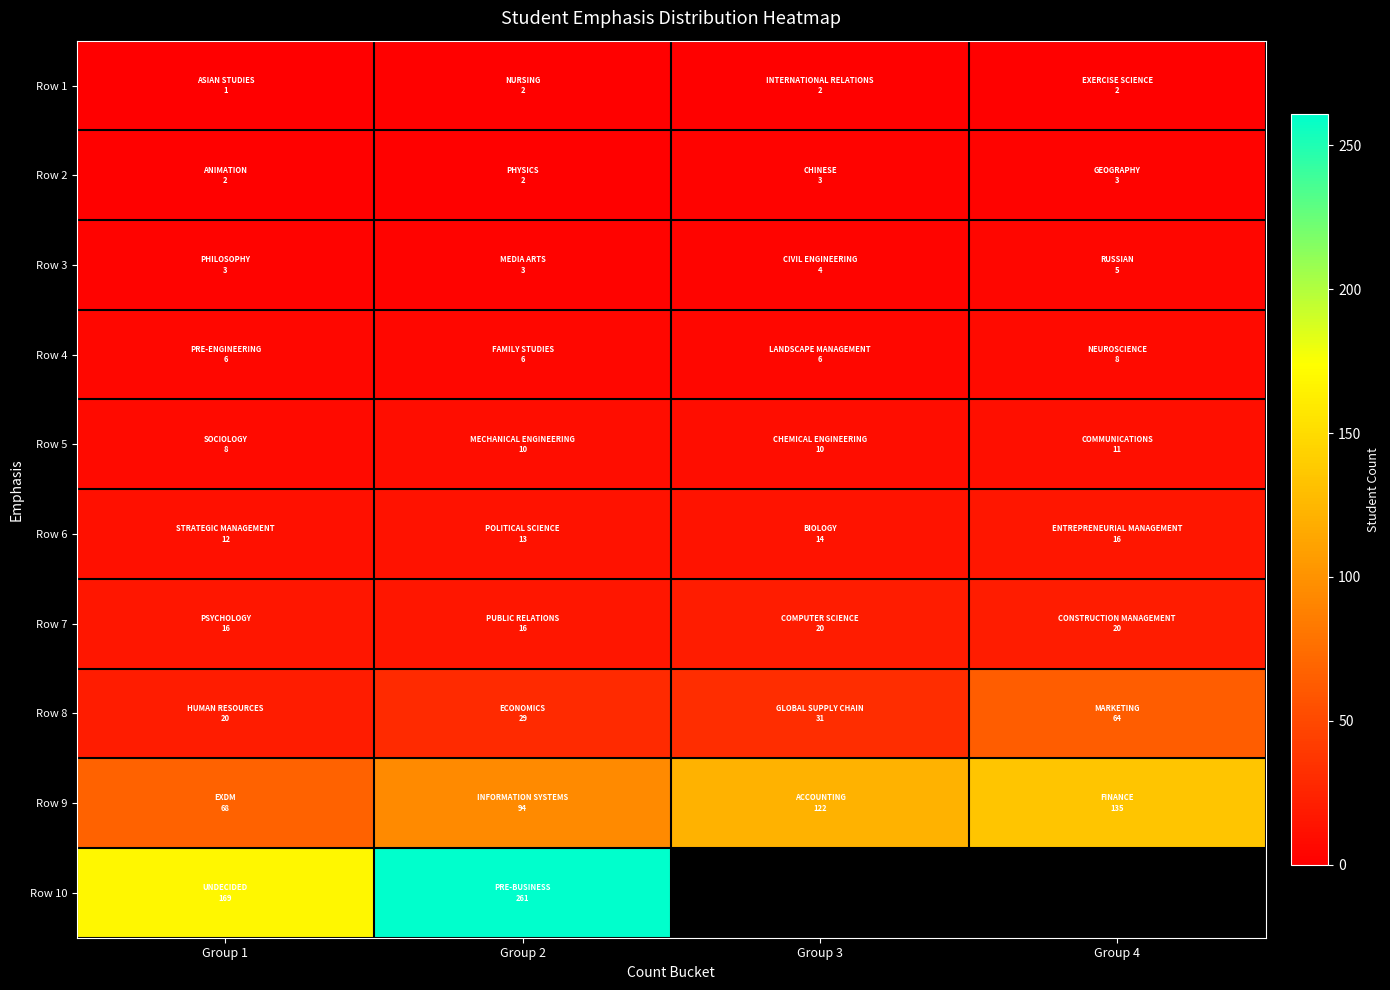

The value of Row 6 at Group 1 is 12.0. True or false?

True